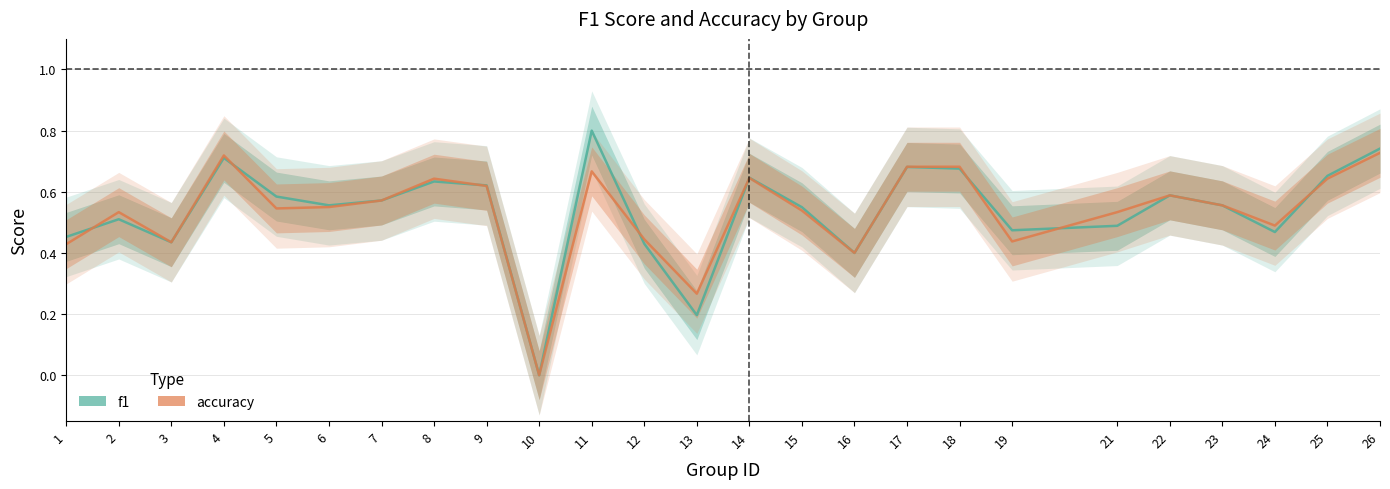

Reading right to left, transcribe all the data shown in this chart.

f1: 26=0.7	25=0.7	24=0.5	23=0.6	22=0.6	21=0.5	19=0.5	18=0.7	17=0.7	16=0.4	15=0.5	14=0.6	13=0.2	12=0.4	11=0.8	10=0.0	9=0.6	8=0.6	7=0.6	6=0.6	5=0.6	4=0.7	3=0.4	2=0.5	1=0.5
accuracy: 26=0.7	25=0.6	24=0.5	23=0.6	22=0.6	21=0.5	19=0.4	18=0.7	17=0.7	16=0.4	15=0.5	14=0.6	13=0.3	12=0.4	11=0.7	10=0.0	9=0.6	8=0.6	7=0.6	6=0.6	5=0.5	4=0.7	3=0.4	2=0.5	1=0.4